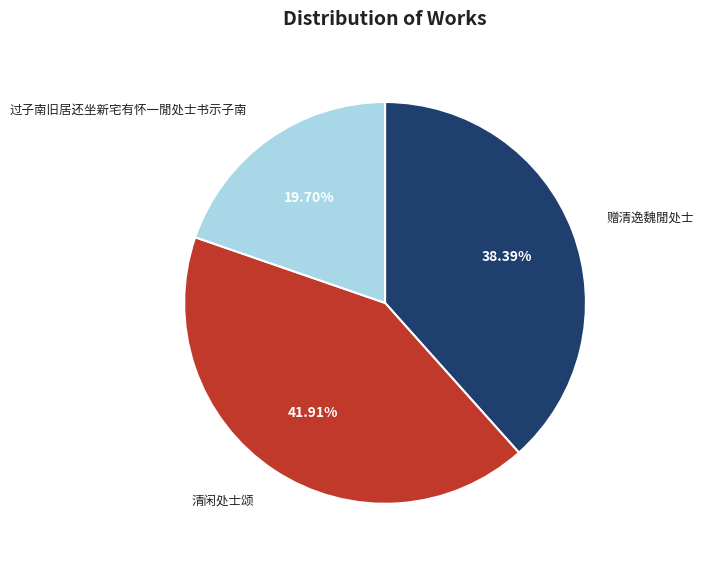

How many slices are in this pie chart?

3